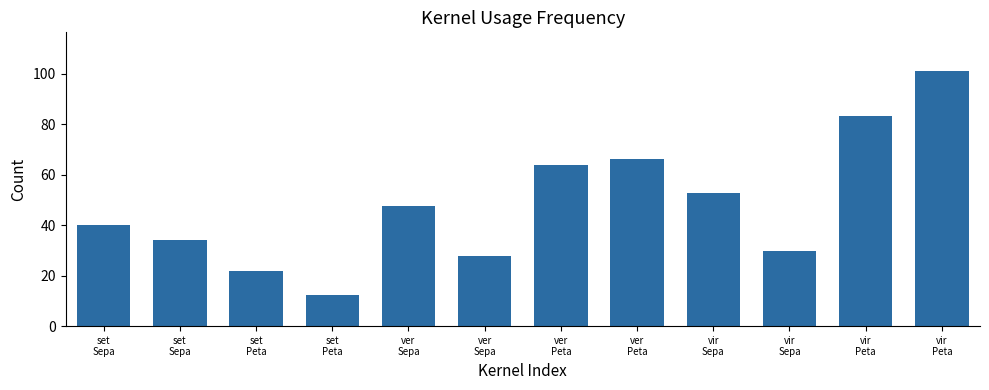

How many data points are above 47?

6